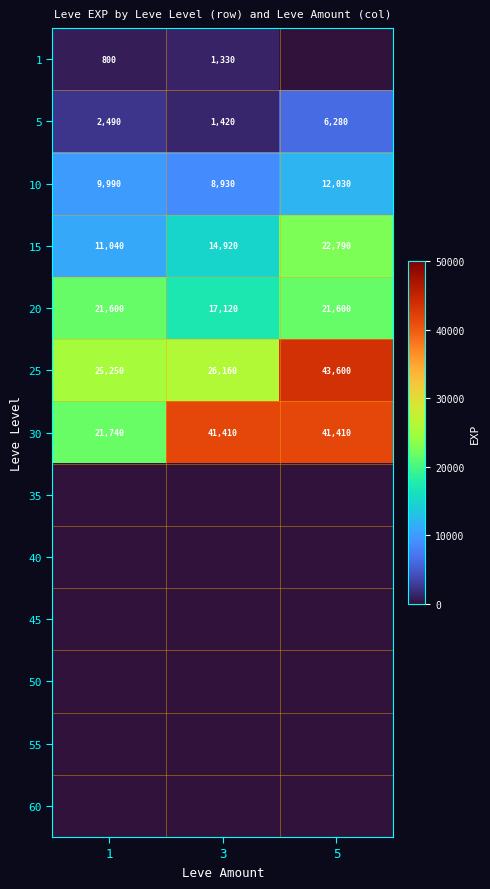

What is the spread (max minus min) of values at 3?

41410